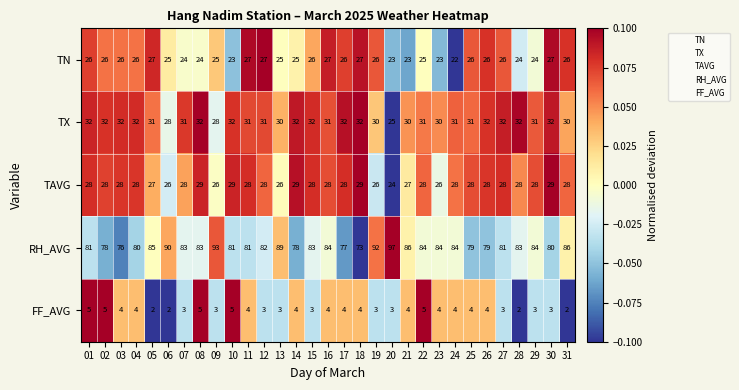

What is the greatest value displayed?

97